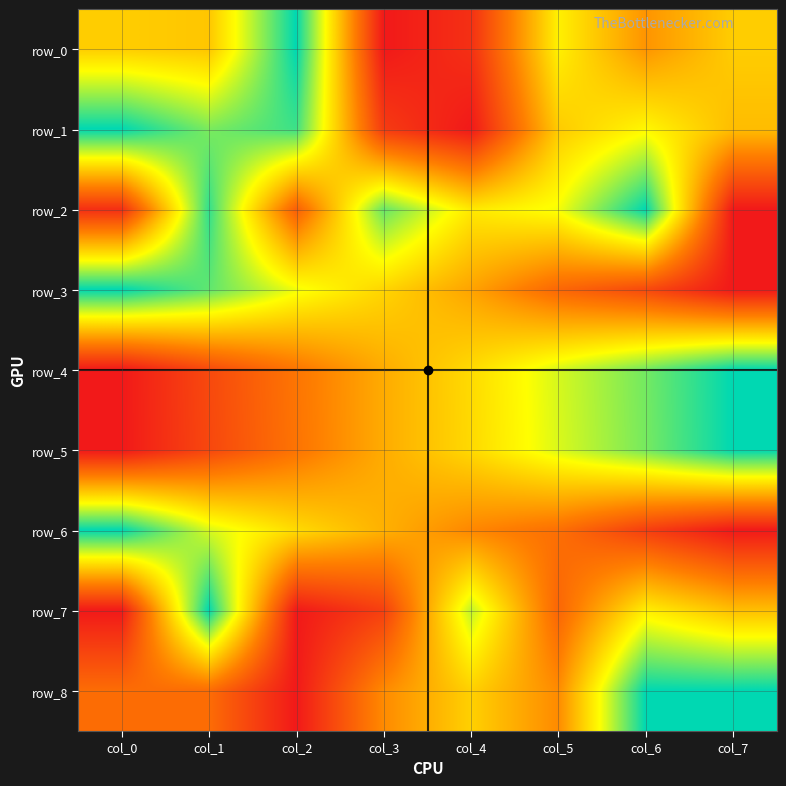

Which series has the largest total across all categories?

row_1